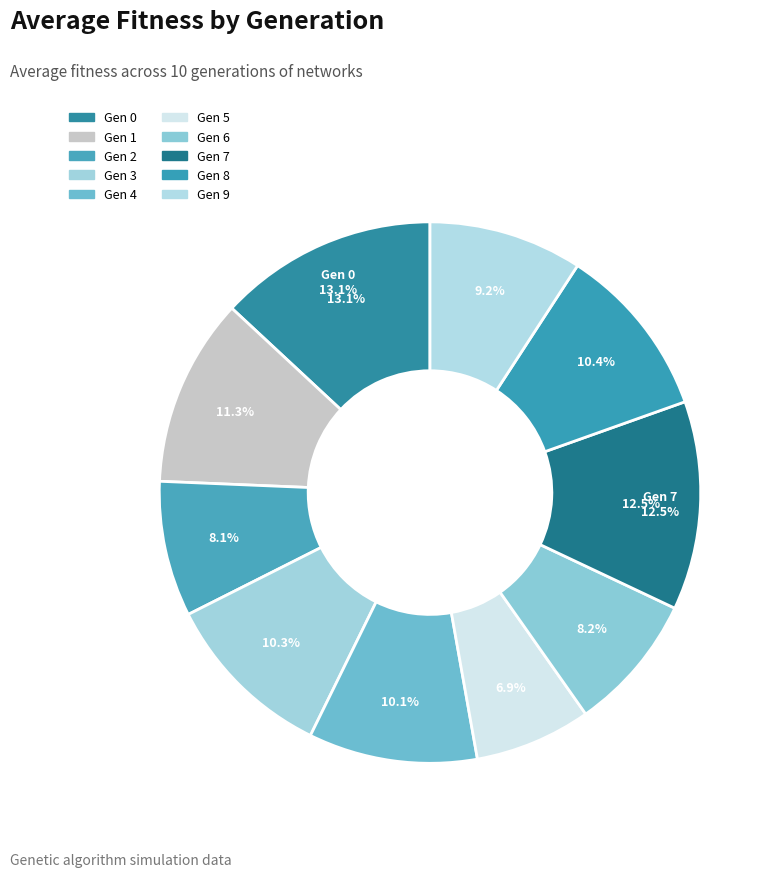

Does any single category account for the majority?

No